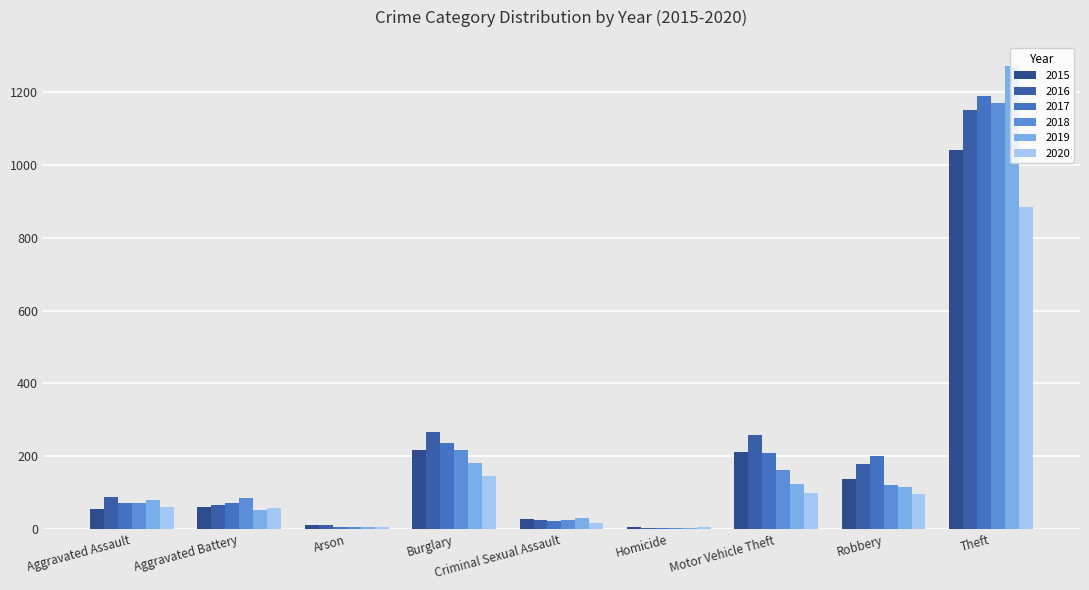

Is the value of 2016 at Theft greater than the value of 2019 at Robbery?

Yes